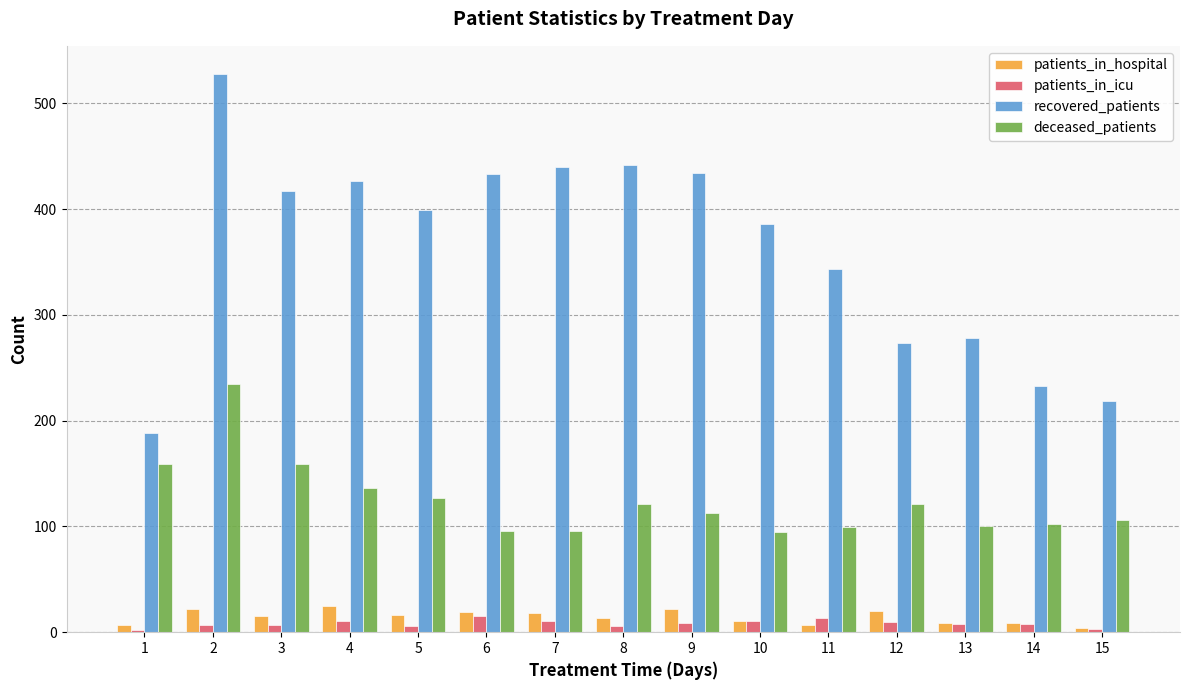

Which series has the largest total across all categories?

recovered_patients